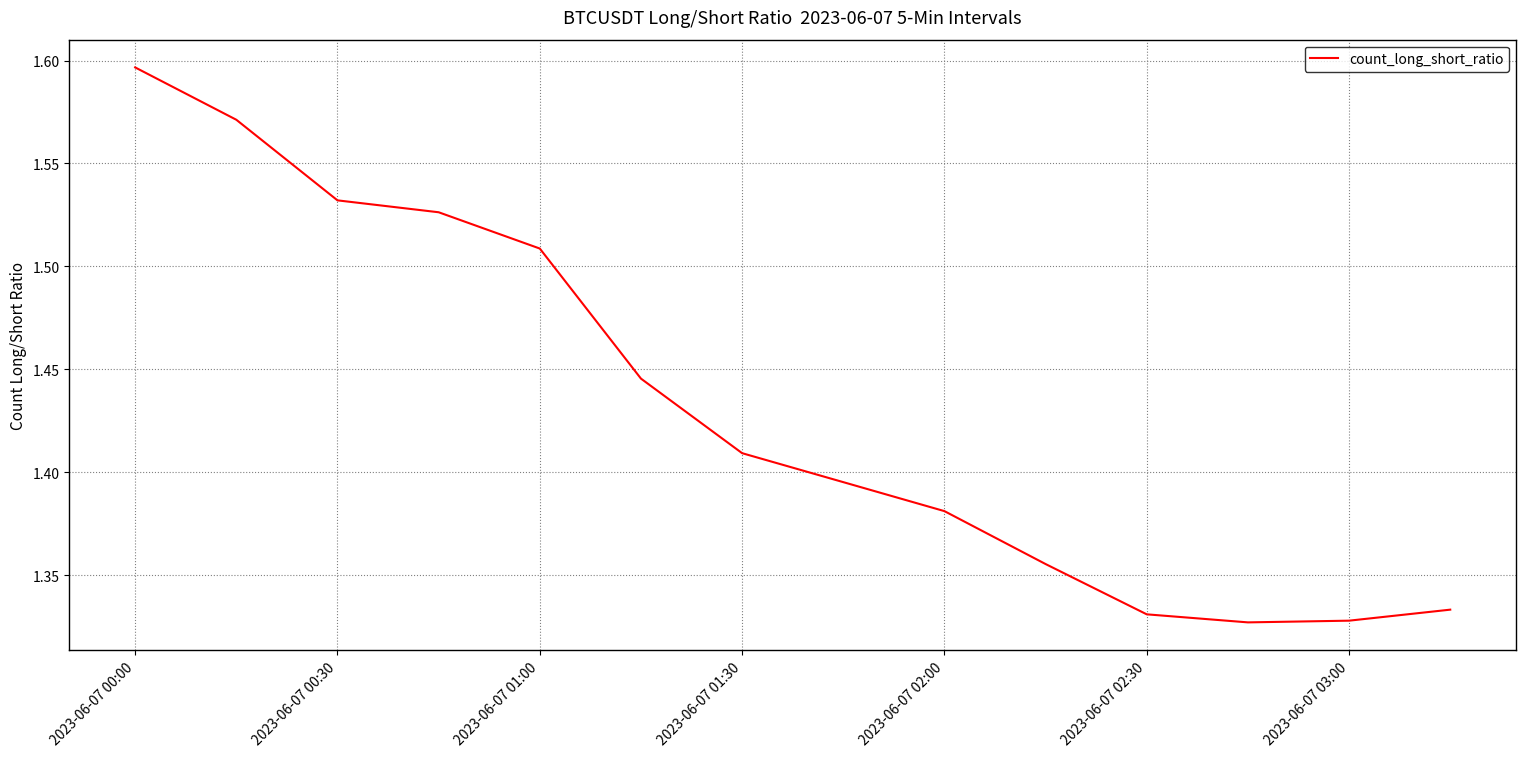

What is the difference between the maximum and minimum values?

0.3